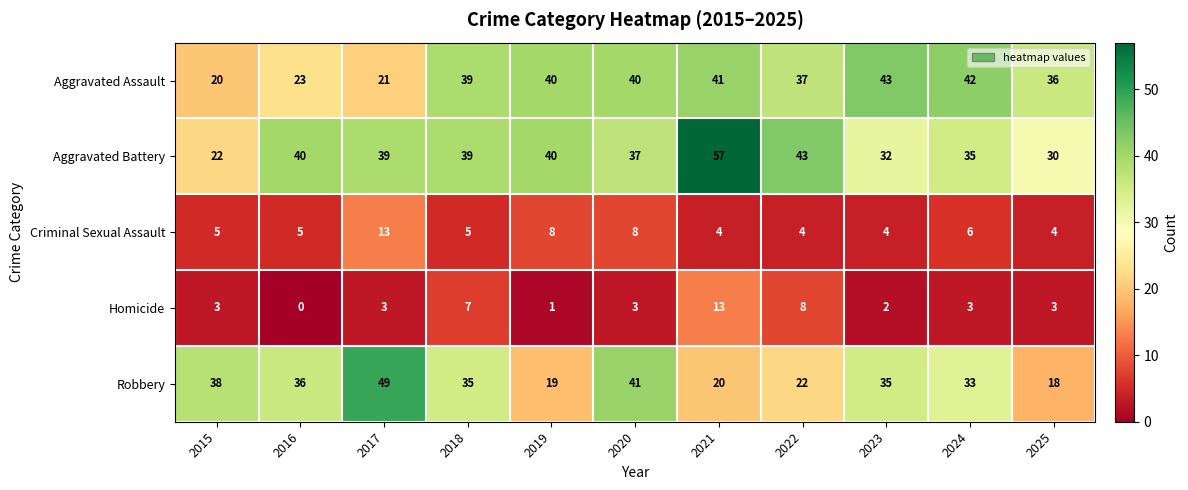

Where is Robbery nearest to the value 33?

2024